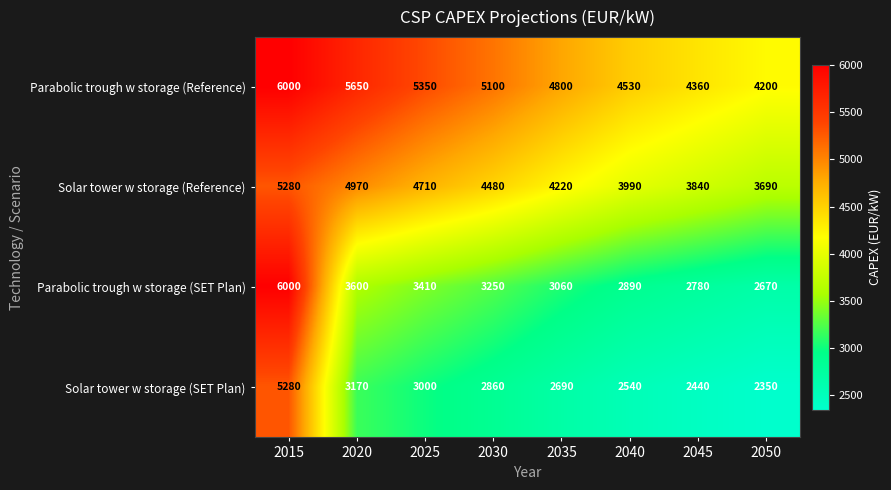

Which series has the widest spread of values?

Parabolic trough w storage (SET Plan)